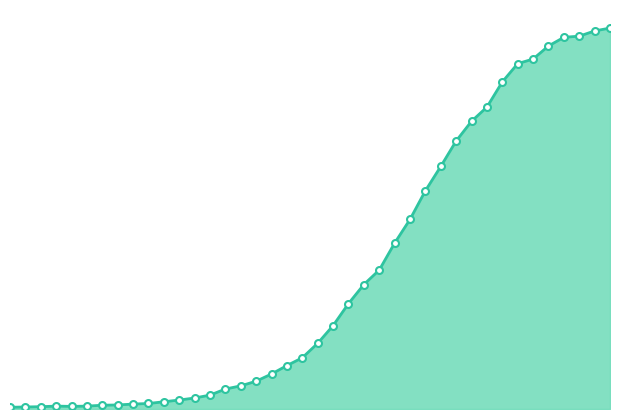

Does the chart have visible grid lines?

No